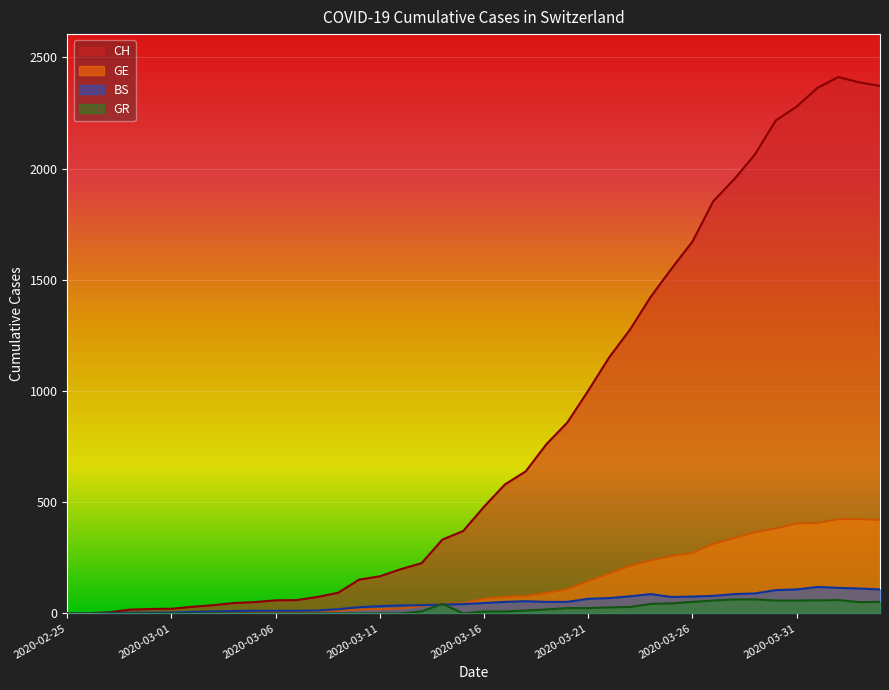

What is the spread (max minus min) of values at 2020-03-08?

74